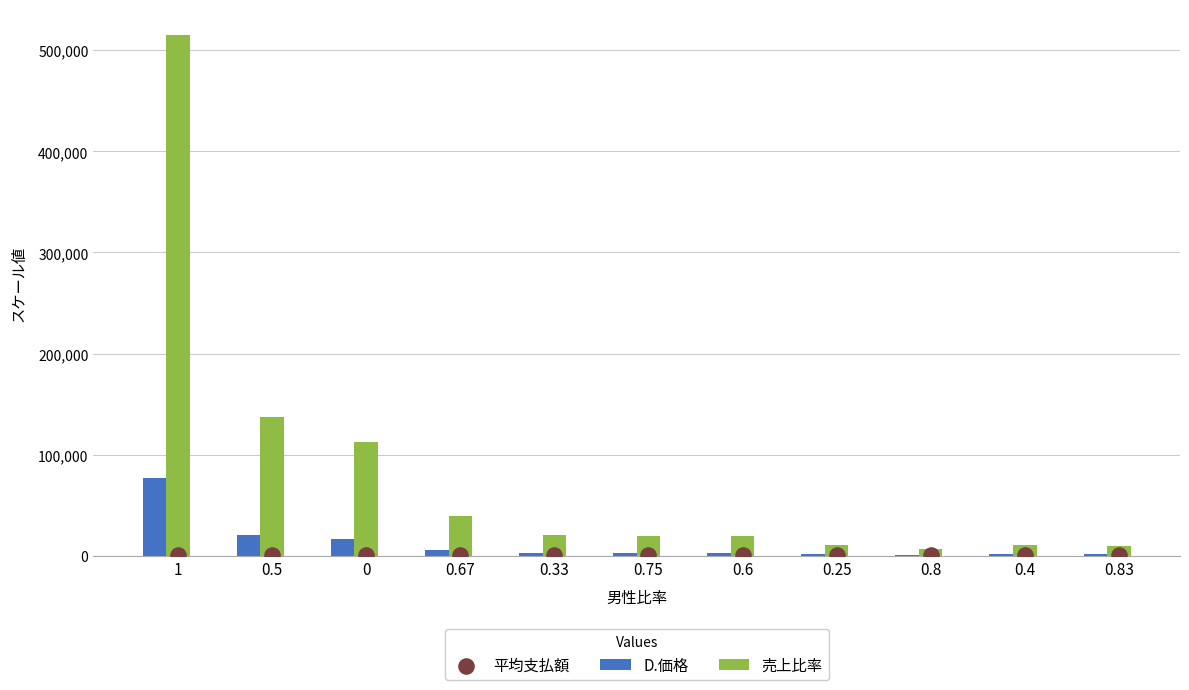

What are all the series names shown in the legend?

D.価格, 売上比率, 平均支払額